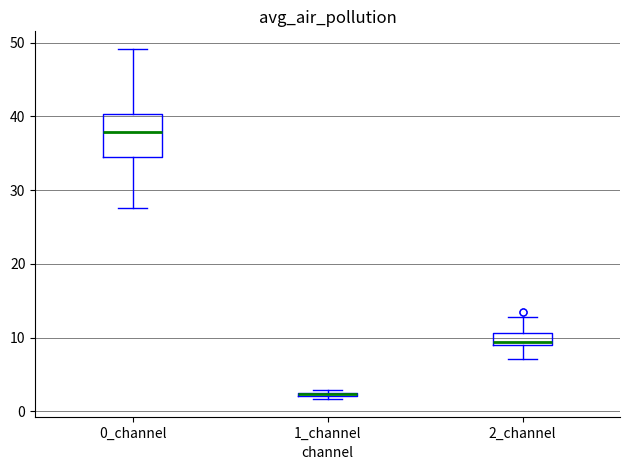

Comparing the boxes themselves (not the whiskers), which one is the tallest?

0_channel